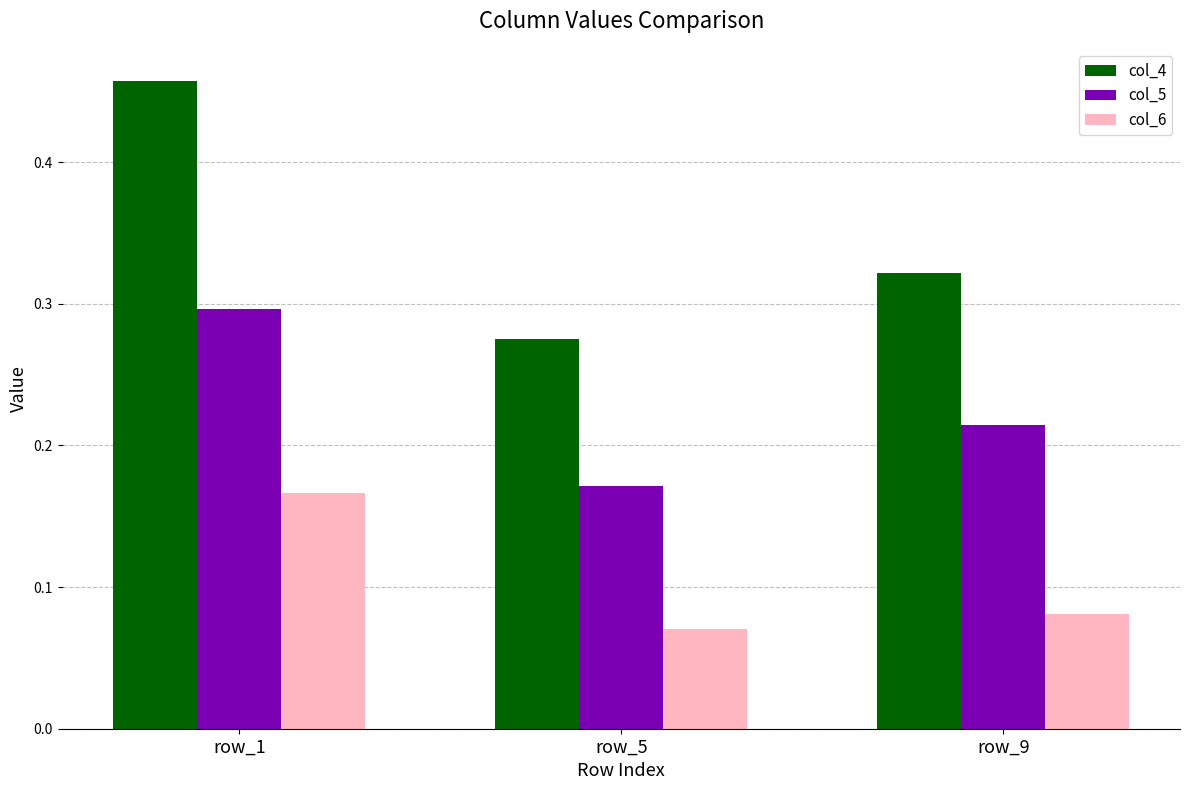

Which series has the largest range (max minus min)?

col_4